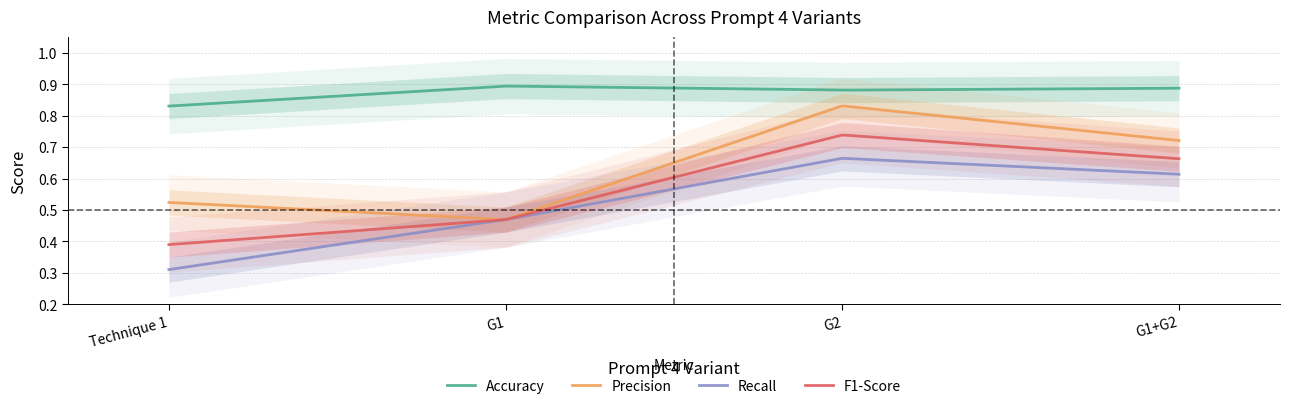

True or false: Precision has a value of 0.1 at Technique 1.

False